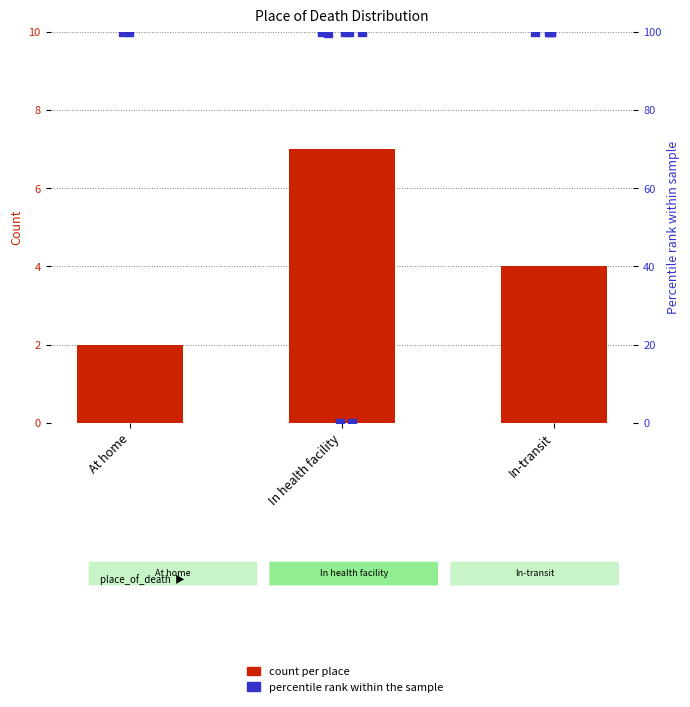

What is the change in value from At home to In-transit?

+2